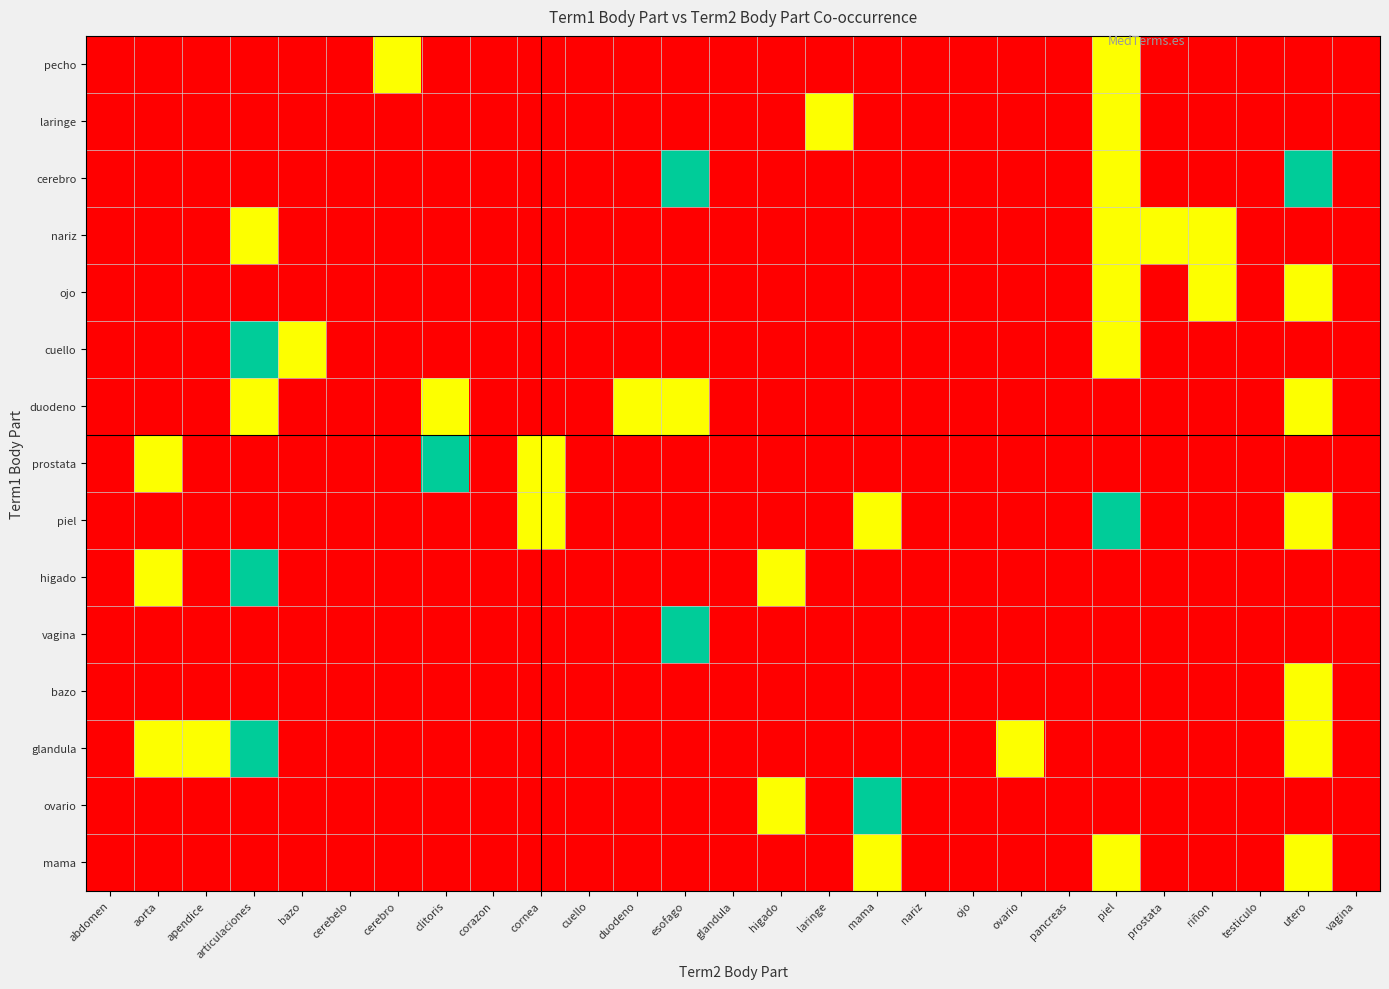

How many data points does each series have?

27